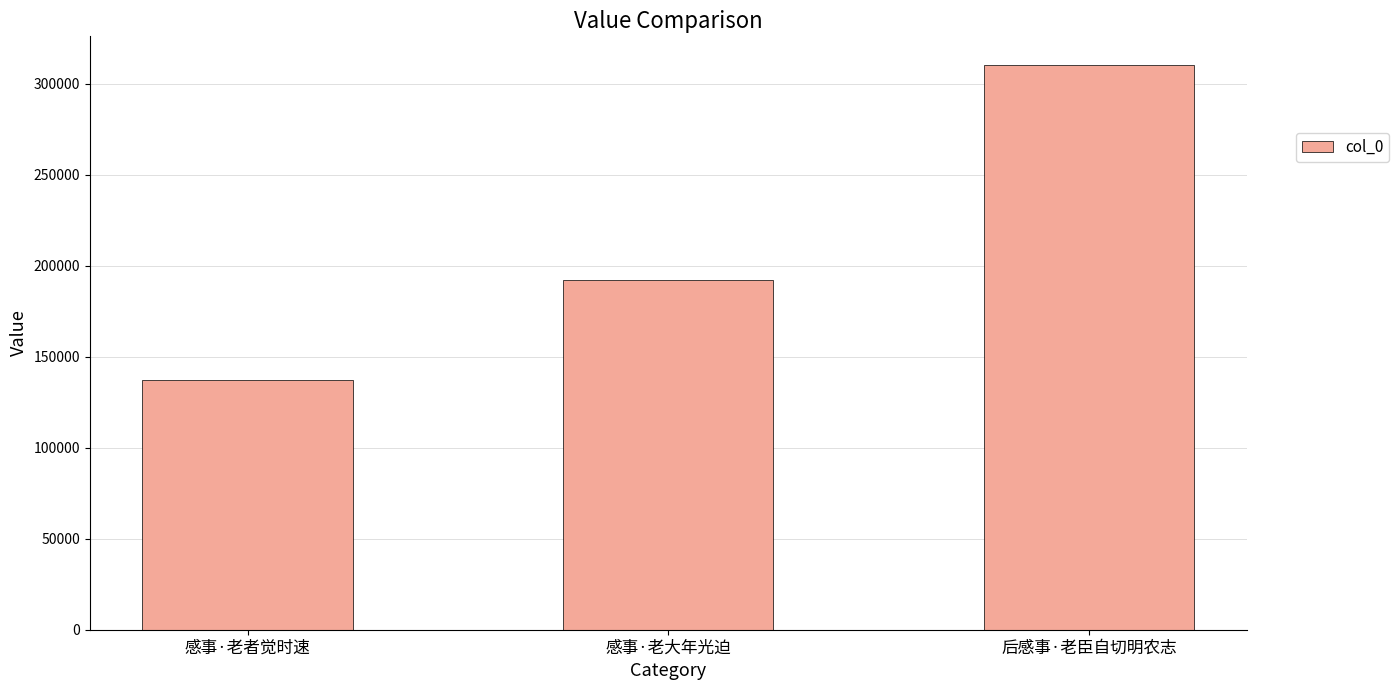

What is the label of the 3rd bar from the right?

感事·老者觉时速